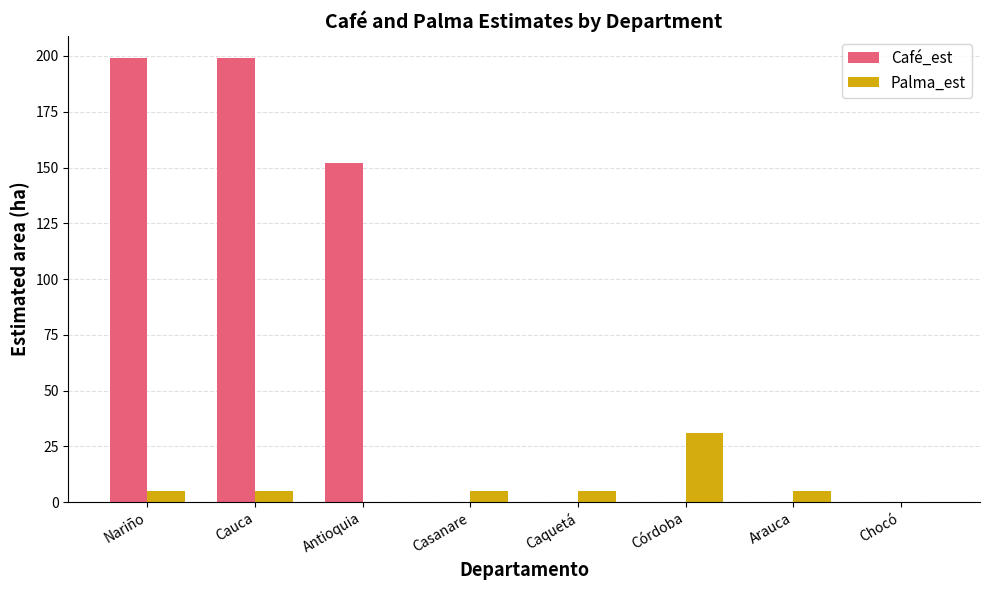

The value of Palma_est at Antioquia is 15. True or false?

False